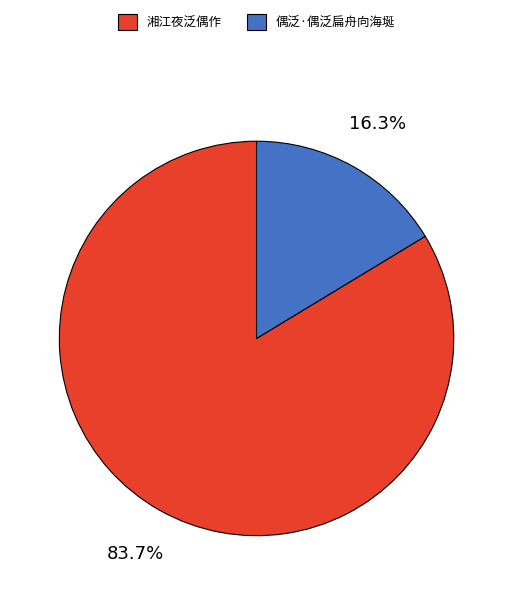

Count the number of slices in the pie.

2